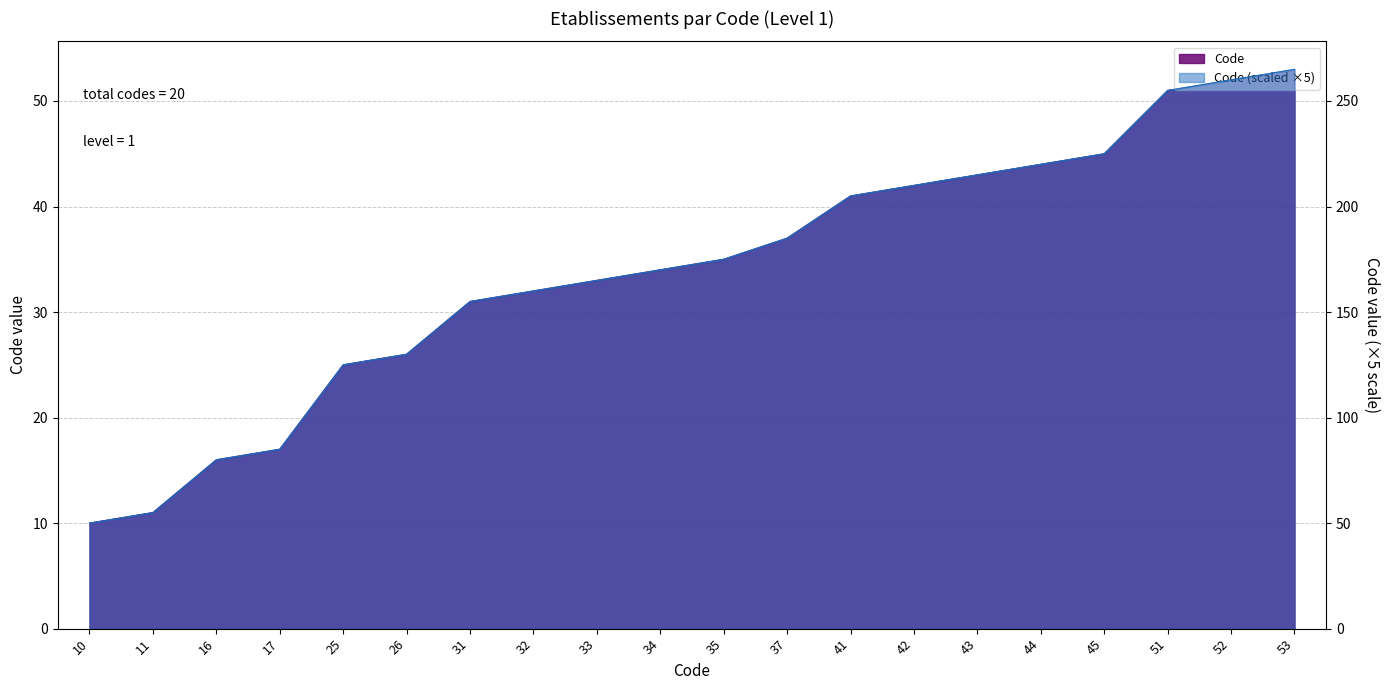

Reading left to right, what are all the values shown in this chart?

10=10	11=11	16=16	17=17	25=25	26=26	31=31	32=32	33=33	34=34	35=35	37=37	41=41	42=42	43=43	44=44	45=45	51=51	52=52	53=53